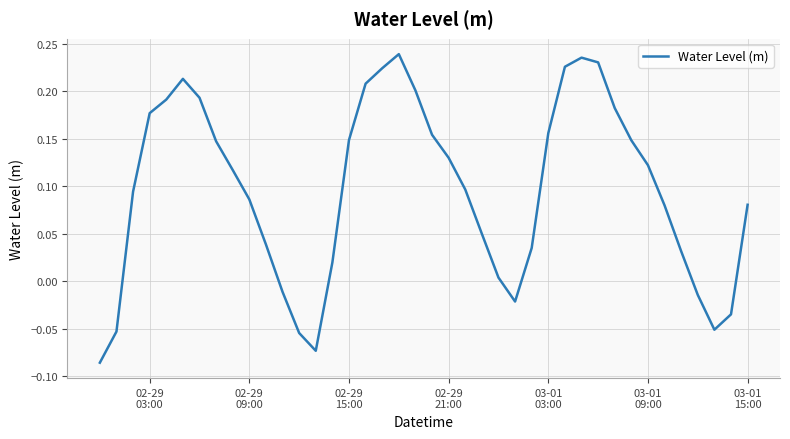

Does the chart display data point markers on the line(s)?

No